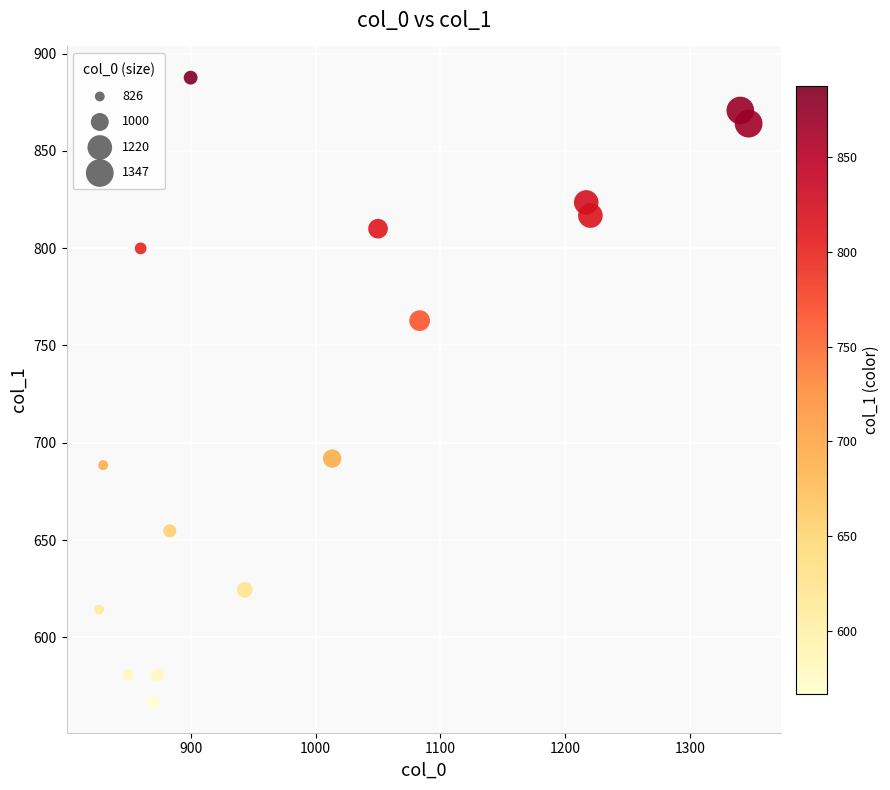

What is the range of Y values (max minus min)?

320.6